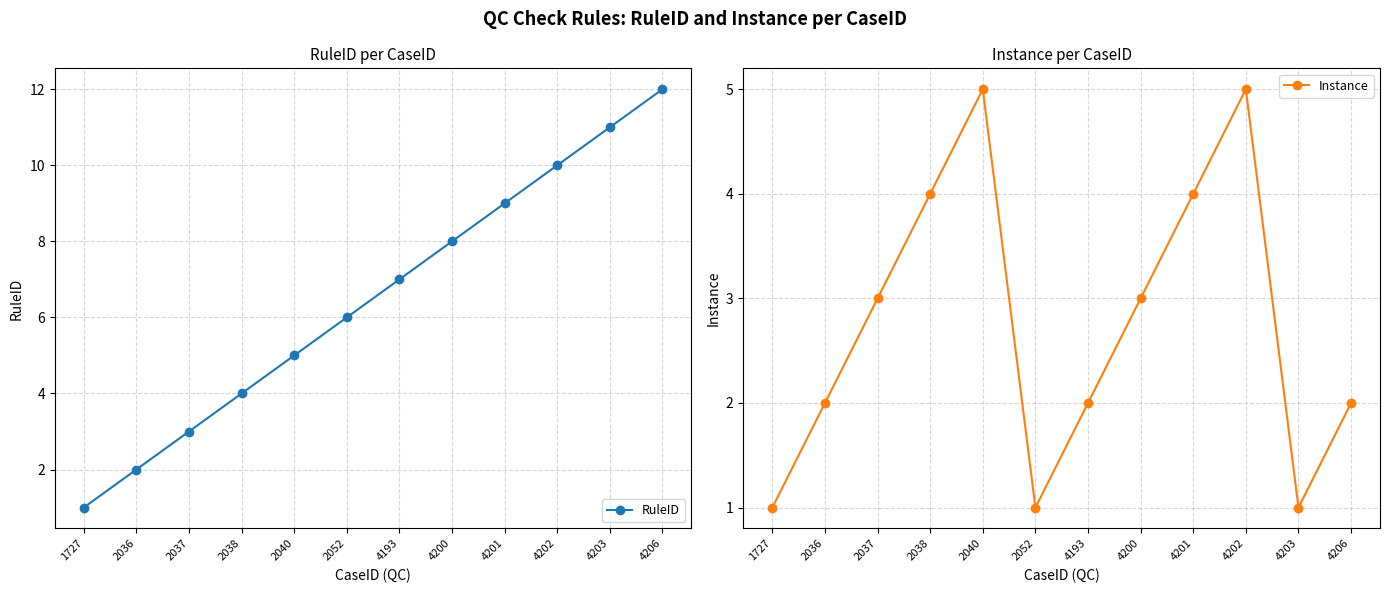

Rank the series at 4193 from highest to lowest value.

RuleID, Instance